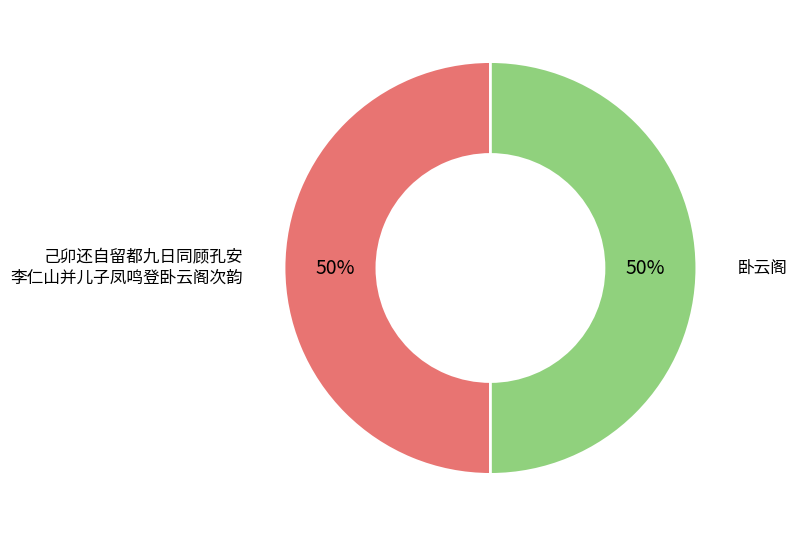

To the nearest percent, what is the average slice percentage?

50%